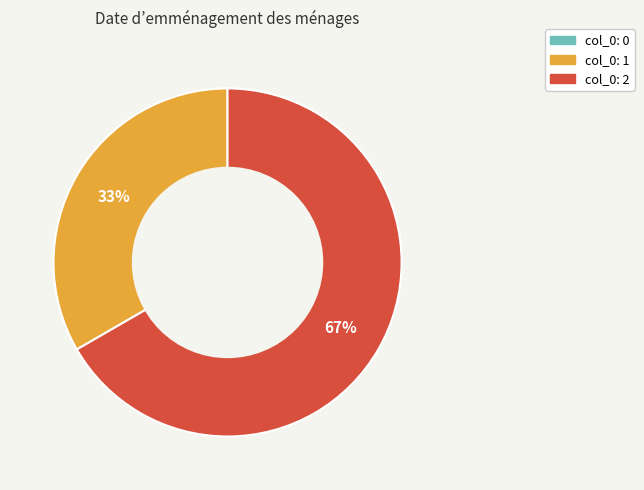

To the nearest percent, what is the average slice percentage?

33%